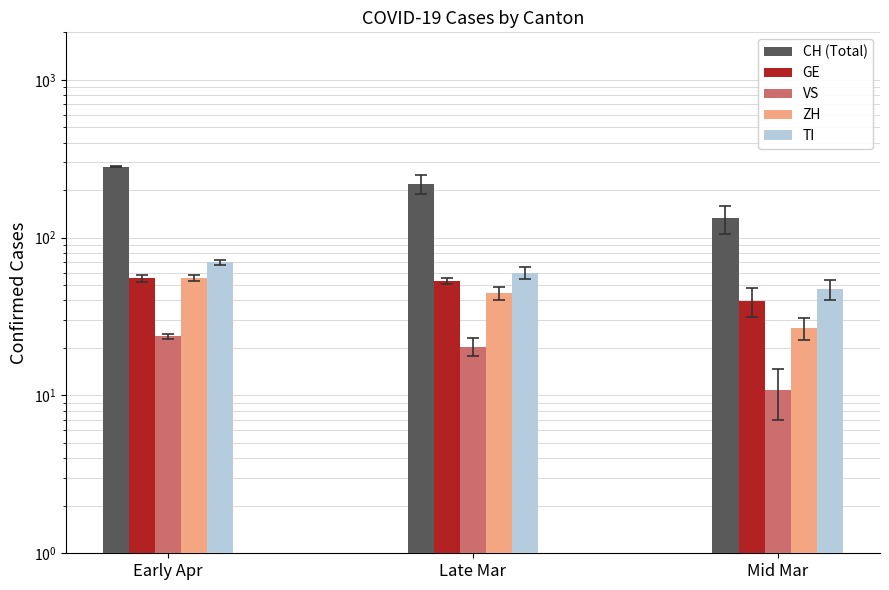

Reading left to right, transcribe all the data shown in this chart.

CH: Early Apr=281.2	Late Mar=219.0	Mid Mar=132.3
GE: Early Apr=55.2	Late Mar=53.2	Mid Mar=39.7
VS: Early Apr=23.8	Late Mar=20.4	Mid Mar=10.8
ZH: Early Apr=55.8	Late Mar=44.4	Mid Mar=26.8
TI: Early Apr=69.8	Late Mar=59.6	Mid Mar=47.0